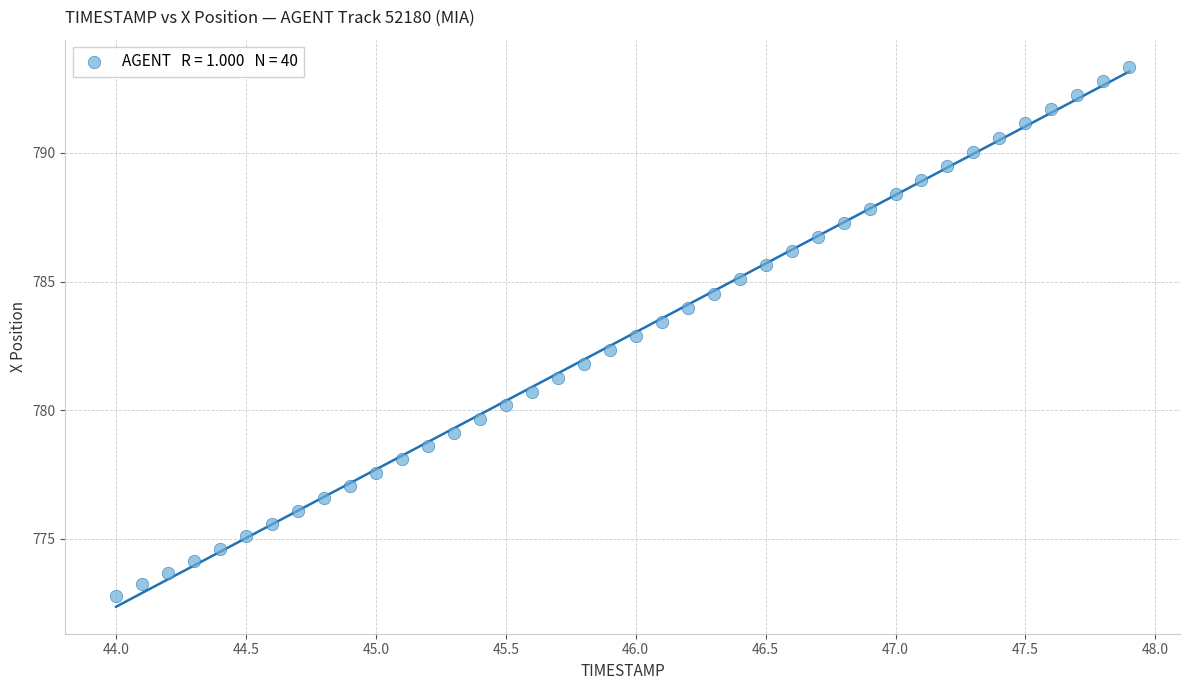

What is the range of Y values (max minus min)?

20.6